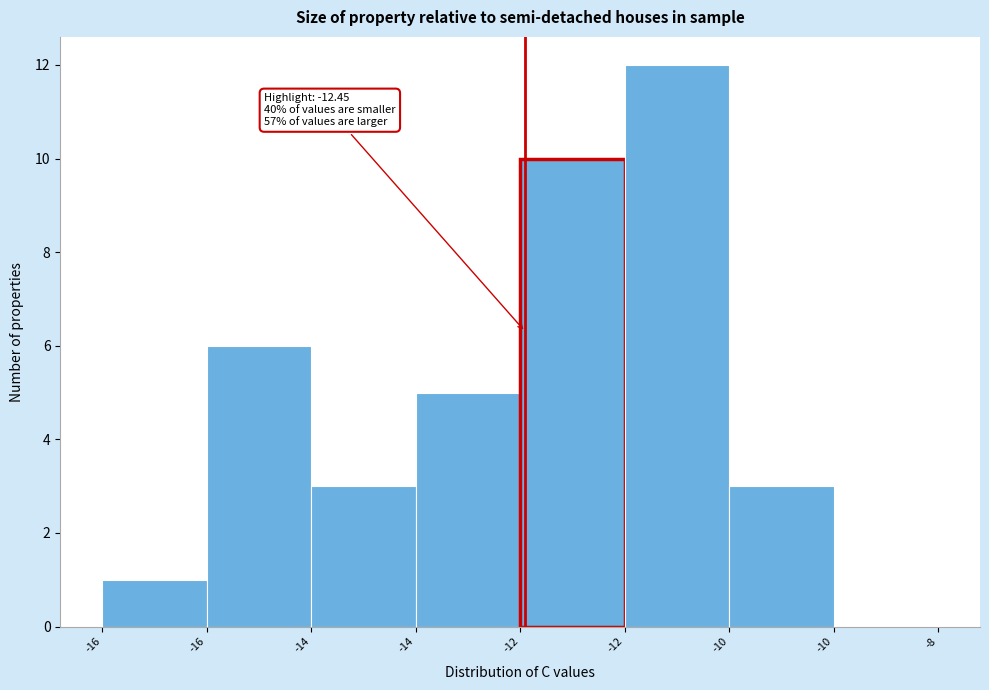

Count the number of categories in the chart.

8